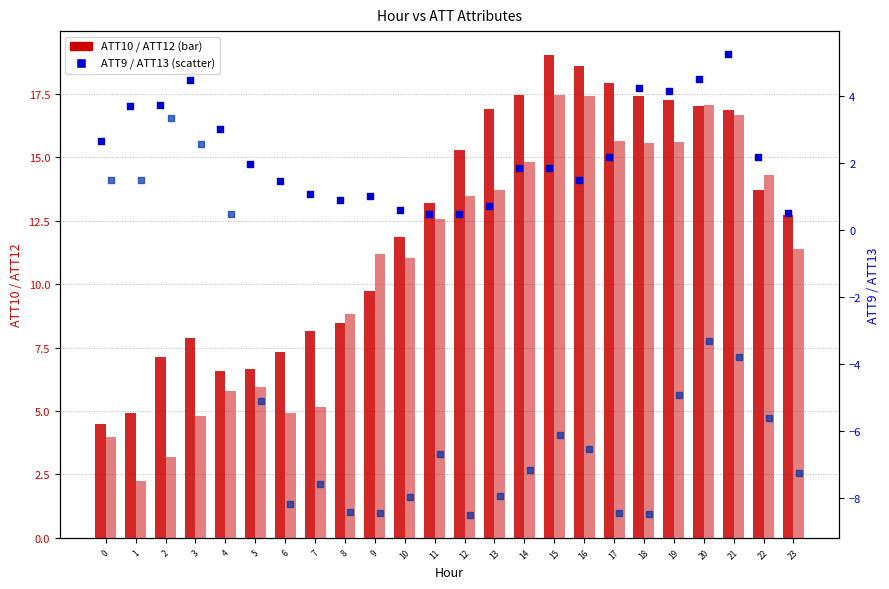

Which series has the widest spread of Y values?

ATT12